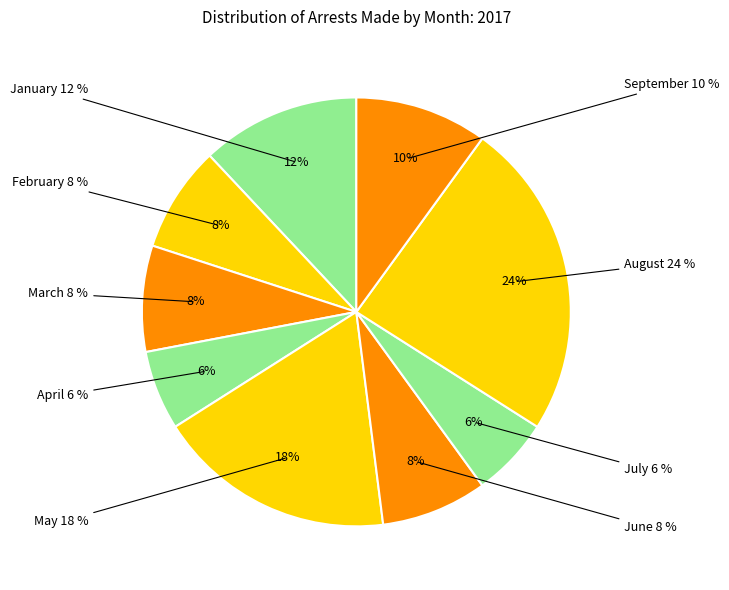

Is there a majority slice in this chart?

No